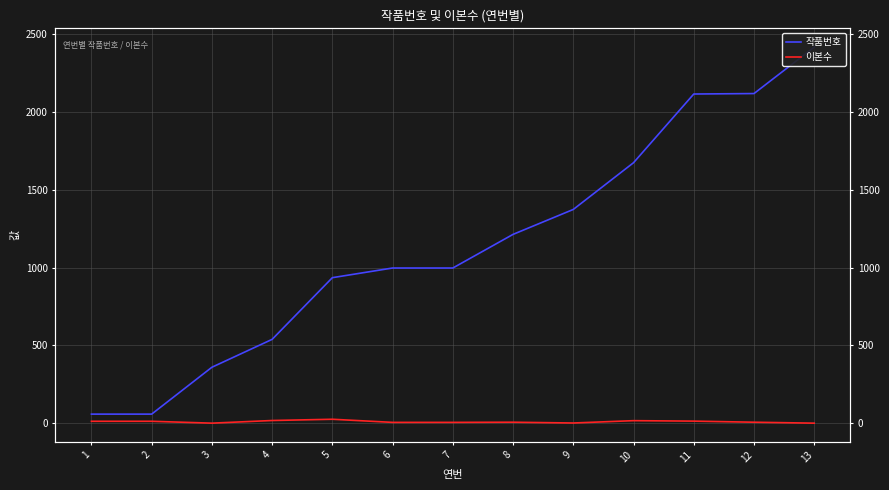

What is the spread (max minus min) of values at 4?

521